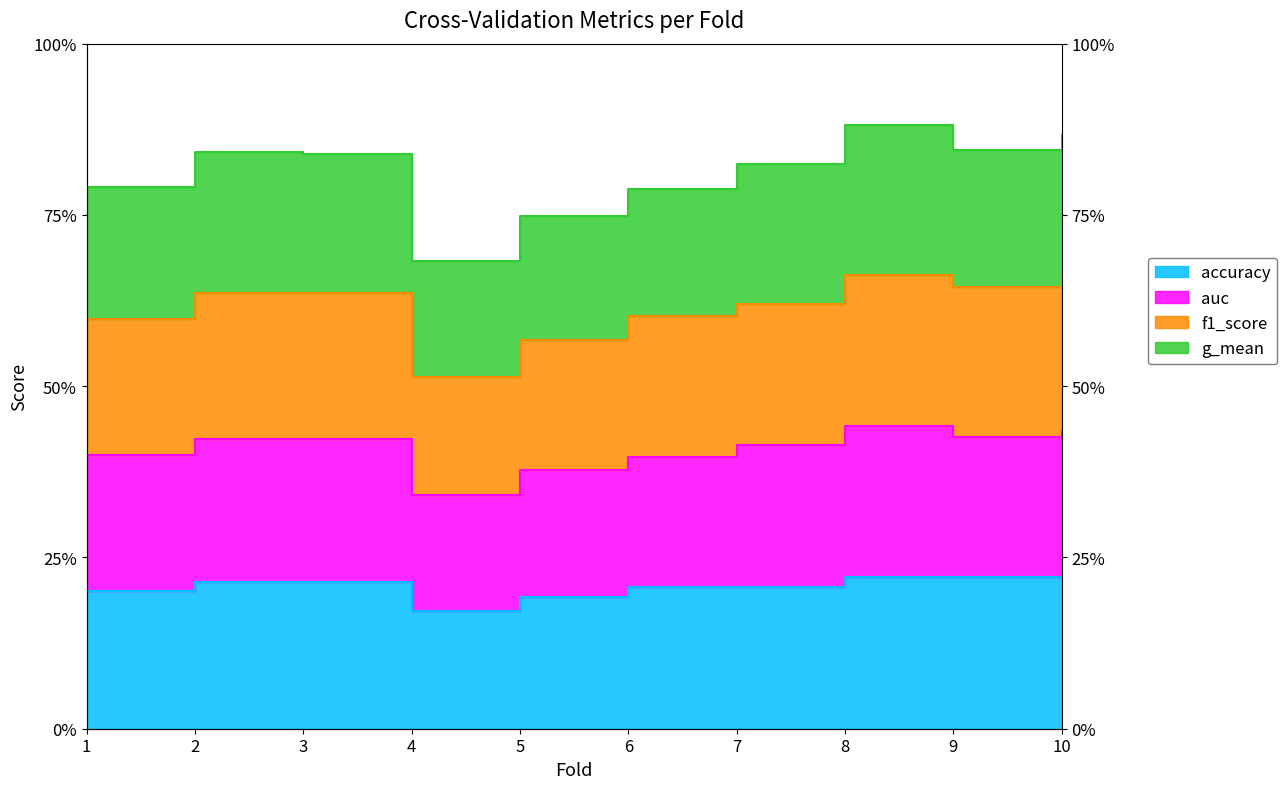

Where is auc nearest to the value 3?

5